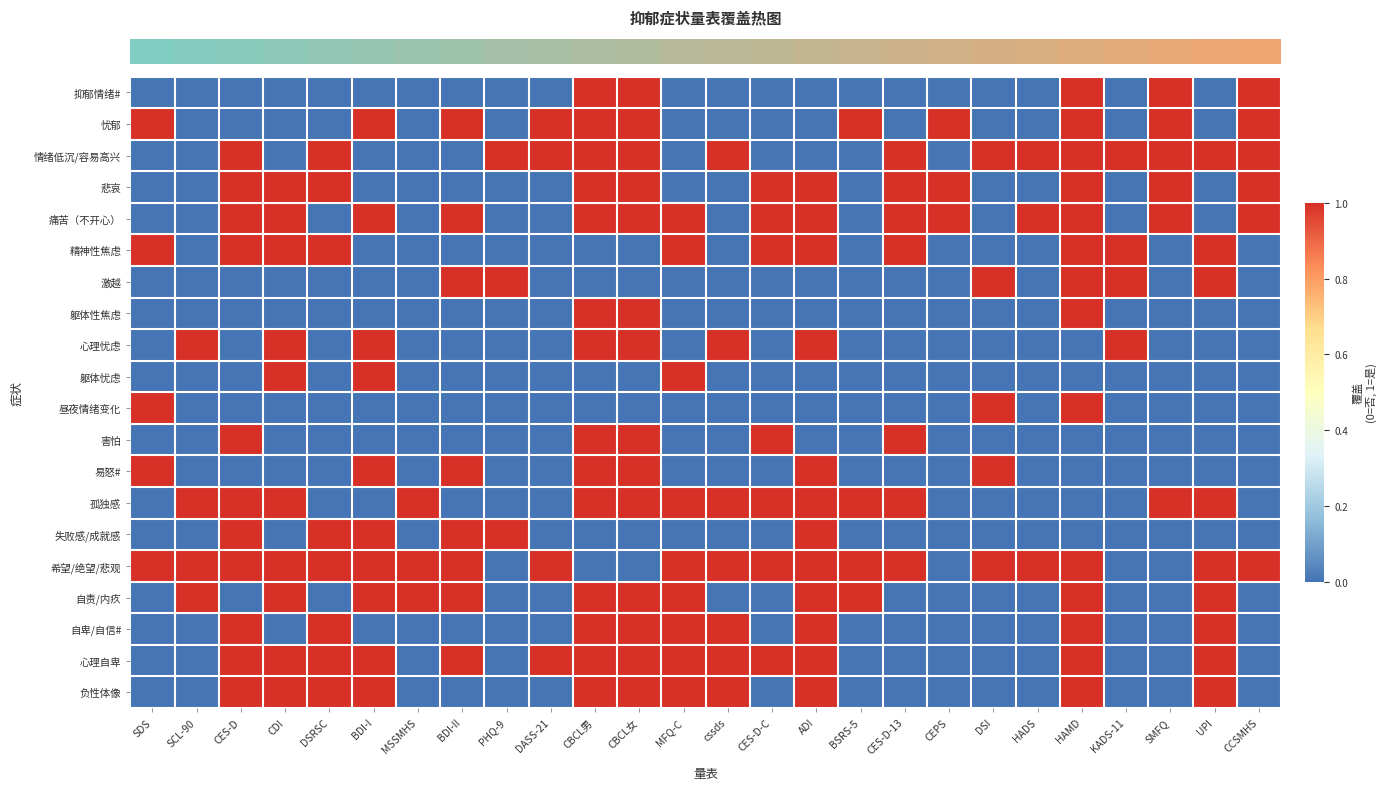

Reading right to left, transcribe all the data shown in this chart.

row_0: CCSMHS=1	UPI=0	SMFQ=1	KADS-11=0	HAMD=1	HADS=0	DSI=0	CEPS=0	CES-D-13=0	BSRS-5=0	ADI=0	CES-D-C=0	cssds=0	MFQ-C=0	CBCL女=1	CBCL男=1	DASS-21=0	PHQ-9=0	BDI-II=0	MSSMHS=0	BDI-I=0	DSRSC=0	CDI=0	CES-D=0	SCL-90=0	SDS=0
row_1: CCSMHS=1	UPI=0	SMFQ=1	KADS-11=0	HAMD=1	HADS=0	DSI=0	CEPS=1	CES-D-13=0	BSRS-5=1	ADI=0	CES-D-C=0	cssds=0	MFQ-C=0	CBCL女=1	CBCL男=1	DASS-21=1	PHQ-9=0	BDI-II=1	MSSMHS=0	BDI-I=1	DSRSC=0	CDI=0	CES-D=0	SCL-90=0	SDS=1
row_2: CCSMHS=1	UPI=1	SMFQ=1	KADS-11=1	HAMD=1	HADS=1	DSI=1	CEPS=0	CES-D-13=1	BSRS-5=0	ADI=0	CES-D-C=0	cssds=1	MFQ-C=0	CBCL女=1	CBCL男=1	DASS-21=1	PHQ-9=1	BDI-II=0	MSSMHS=0	BDI-I=0	DSRSC=1	CDI=0	CES-D=1	SCL-90=0	SDS=0
row_3: CCSMHS=1	UPI=0	SMFQ=1	KADS-11=0	HAMD=1	HADS=0	DSI=0	CEPS=1	CES-D-13=1	BSRS-5=0	ADI=1	CES-D-C=1	cssds=0	MFQ-C=0	CBCL女=1	CBCL男=1	DASS-21=0	PHQ-9=0	BDI-II=0	MSSMHS=0	BDI-I=0	DSRSC=1	CDI=1	CES-D=1	SCL-90=0	SDS=0
row_4: CCSMHS=1	UPI=0	SMFQ=1	KADS-11=0	HAMD=1	HADS=1	DSI=0	CEPS=1	CES-D-13=1	BSRS-5=0	ADI=1	CES-D-C=1	cssds=0	MFQ-C=1	CBCL女=1	CBCL男=1	DASS-21=0	PHQ-9=0	BDI-II=1	MSSMHS=0	BDI-I=1	DSRSC=0	CDI=1	CES-D=1	SCL-90=0	SDS=0
row_5: CCSMHS=0	UPI=1	SMFQ=0	KADS-11=1	HAMD=1	HADS=0	DSI=0	CEPS=0	CES-D-13=1	BSRS-5=0	ADI=1	CES-D-C=1	cssds=0	MFQ-C=1	CBCL女=0	CBCL男=0	DASS-21=0	PHQ-9=0	BDI-II=0	MSSMHS=0	BDI-I=0	DSRSC=1	CDI=1	CES-D=1	SCL-90=0	SDS=1
row_6: CCSMHS=0	UPI=1	SMFQ=0	KADS-11=1	HAMD=1	HADS=0	DSI=1	CEPS=0	CES-D-13=0	BSRS-5=0	ADI=0	CES-D-C=0	cssds=0	MFQ-C=0	CBCL女=0	CBCL男=0	DASS-21=0	PHQ-9=1	BDI-II=1	MSSMHS=0	BDI-I=0	DSRSC=0	CDI=0	CES-D=0	SCL-90=0	SDS=0
row_7: CCSMHS=0	UPI=0	SMFQ=0	KADS-11=0	HAMD=1	HADS=0	DSI=0	CEPS=0	CES-D-13=0	BSRS-5=0	ADI=0	CES-D-C=0	cssds=0	MFQ-C=0	CBCL女=1	CBCL男=1	DASS-21=0	PHQ-9=0	BDI-II=0	MSSMHS=0	BDI-I=0	DSRSC=0	CDI=0	CES-D=0	SCL-90=0	SDS=0
row_8: CCSMHS=0	UPI=0	SMFQ=0	KADS-11=1	HAMD=0	HADS=0	DSI=0	CEPS=0	CES-D-13=0	BSRS-5=0	ADI=1	CES-D-C=0	cssds=1	MFQ-C=0	CBCL女=1	CBCL男=1	DASS-21=0	PHQ-9=0	BDI-II=0	MSSMHS=0	BDI-I=1	DSRSC=0	CDI=1	CES-D=0	SCL-90=1	SDS=0
row_9: CCSMHS=0	UPI=0	SMFQ=0	KADS-11=0	HAMD=0	HADS=0	DSI=0	CEPS=0	CES-D-13=0	BSRS-5=0	ADI=0	CES-D-C=0	cssds=0	MFQ-C=1	CBCL女=0	CBCL男=0	DASS-21=0	PHQ-9=0	BDI-II=0	MSSMHS=0	BDI-I=1	DSRSC=0	CDI=1	CES-D=0	SCL-90=0	SDS=0
row_10: CCSMHS=0	UPI=0	SMFQ=0	KADS-11=0	HAMD=1	HADS=0	DSI=1	CEPS=0	CES-D-13=0	BSRS-5=0	ADI=0	CES-D-C=0	cssds=0	MFQ-C=0	CBCL女=0	CBCL男=0	DASS-21=0	PHQ-9=0	BDI-II=0	MSSMHS=0	BDI-I=0	DSRSC=0	CDI=0	CES-D=0	SCL-90=0	SDS=1
row_11: CCSMHS=0	UPI=0	SMFQ=0	KADS-11=0	HAMD=0	HADS=0	DSI=0	CEPS=0	CES-D-13=1	BSRS-5=0	ADI=0	CES-D-C=1	cssds=0	MFQ-C=0	CBCL女=1	CBCL男=1	DASS-21=0	PHQ-9=0	BDI-II=0	MSSMHS=0	BDI-I=0	DSRSC=0	CDI=0	CES-D=1	SCL-90=0	SDS=0
row_12: CCSMHS=0	UPI=0	SMFQ=0	KADS-11=0	HAMD=0	HADS=0	DSI=1	CEPS=0	CES-D-13=0	BSRS-5=0	ADI=1	CES-D-C=0	cssds=0	MFQ-C=0	CBCL女=1	CBCL男=1	DASS-21=0	PHQ-9=0	BDI-II=1	MSSMHS=0	BDI-I=1	DSRSC=0	CDI=0	CES-D=0	SCL-90=0	SDS=1
row_13: CCSMHS=0	UPI=1	SMFQ=1	KADS-11=0	HAMD=0	HADS=0	DSI=0	CEPS=0	CES-D-13=1	BSRS-5=1	ADI=1	CES-D-C=1	cssds=1	MFQ-C=1	CBCL女=1	CBCL男=1	DASS-21=0	PHQ-9=0	BDI-II=0	MSSMHS=1	BDI-I=0	DSRSC=0	CDI=1	CES-D=1	SCL-90=1	SDS=0
row_14: CCSMHS=0	UPI=0	SMFQ=0	KADS-11=0	HAMD=0	HADS=0	DSI=0	CEPS=0	CES-D-13=0	BSRS-5=0	ADI=1	CES-D-C=0	cssds=0	MFQ-C=0	CBCL女=0	CBCL男=0	DASS-21=0	PHQ-9=1	BDI-II=1	MSSMHS=0	BDI-I=1	DSRSC=1	CDI=0	CES-D=1	SCL-90=0	SDS=0
row_15: CCSMHS=1	UPI=1	SMFQ=0	KADS-11=0	HAMD=1	HADS=1	DSI=1	CEPS=0	CES-D-13=1	BSRS-5=1	ADI=1	CES-D-C=1	cssds=1	MFQ-C=1	CBCL女=0	CBCL男=0	DASS-21=1	PHQ-9=0	BDI-II=1	MSSMHS=1	BDI-I=1	DSRSC=1	CDI=1	CES-D=1	SCL-90=1	SDS=1
row_16: CCSMHS=0	UPI=1	SMFQ=0	KADS-11=0	HAMD=1	HADS=0	DSI=0	CEPS=0	CES-D-13=0	BSRS-5=1	ADI=1	CES-D-C=0	cssds=0	MFQ-C=1	CBCL女=1	CBCL男=1	DASS-21=0	PHQ-9=0	BDI-II=1	MSSMHS=1	BDI-I=1	DSRSC=0	CDI=1	CES-D=0	SCL-90=1	SDS=0
row_17: CCSMHS=0	UPI=1	SMFQ=0	KADS-11=0	HAMD=1	HADS=0	DSI=0	CEPS=0	CES-D-13=0	BSRS-5=0	ADI=1	CES-D-C=0	cssds=1	MFQ-C=1	CBCL女=1	CBCL男=1	DASS-21=0	PHQ-9=0	BDI-II=0	MSSMHS=0	BDI-I=0	DSRSC=1	CDI=0	CES-D=1	SCL-90=0	SDS=0
row_18: CCSMHS=0	UPI=1	SMFQ=0	KADS-11=0	HAMD=1	HADS=0	DSI=0	CEPS=0	CES-D-13=0	BSRS-5=0	ADI=1	CES-D-C=1	cssds=1	MFQ-C=1	CBCL女=1	CBCL男=1	DASS-21=1	PHQ-9=0	BDI-II=1	MSSMHS=0	BDI-I=1	DSRSC=1	CDI=1	CES-D=1	SCL-90=0	SDS=0
row_19: CCSMHS=0	UPI=1	SMFQ=0	KADS-11=0	HAMD=1	HADS=0	DSI=0	CEPS=0	CES-D-13=0	BSRS-5=0	ADI=1	CES-D-C=0	cssds=1	MFQ-C=1	CBCL女=1	CBCL男=1	DASS-21=0	PHQ-9=0	BDI-II=0	MSSMHS=0	BDI-I=1	DSRSC=1	CDI=1	CES-D=1	SCL-90=0	SDS=0